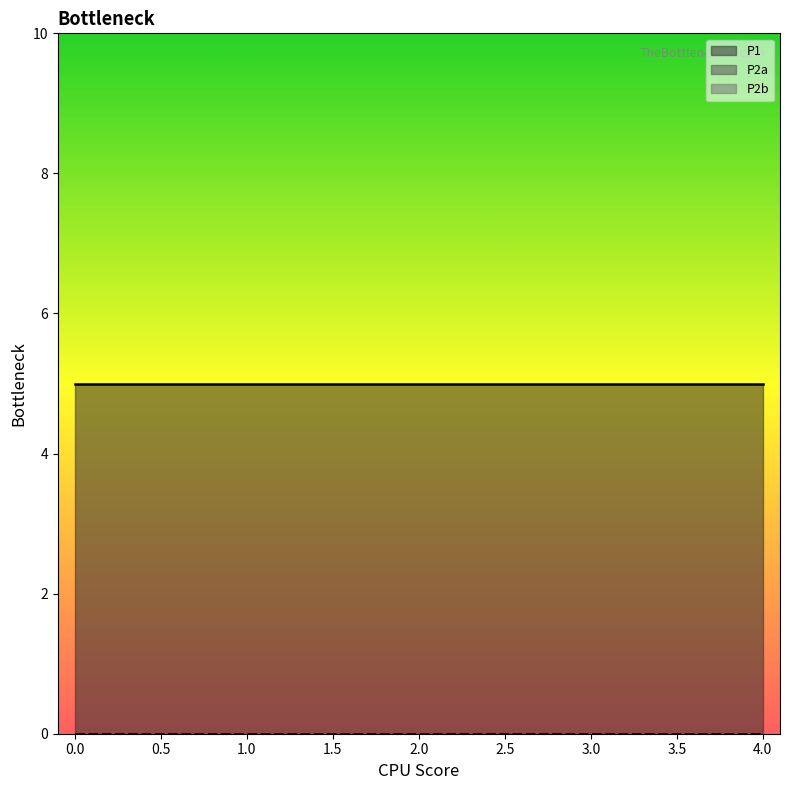

What is the average value of the P1 series?

5